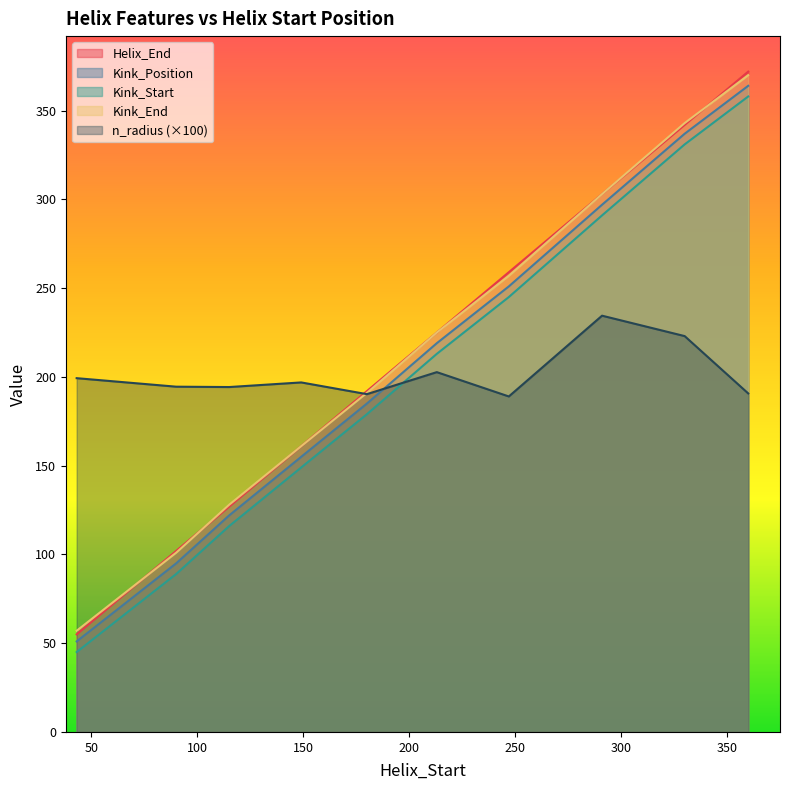

At which category does the chart reach its minimum across all series?

43